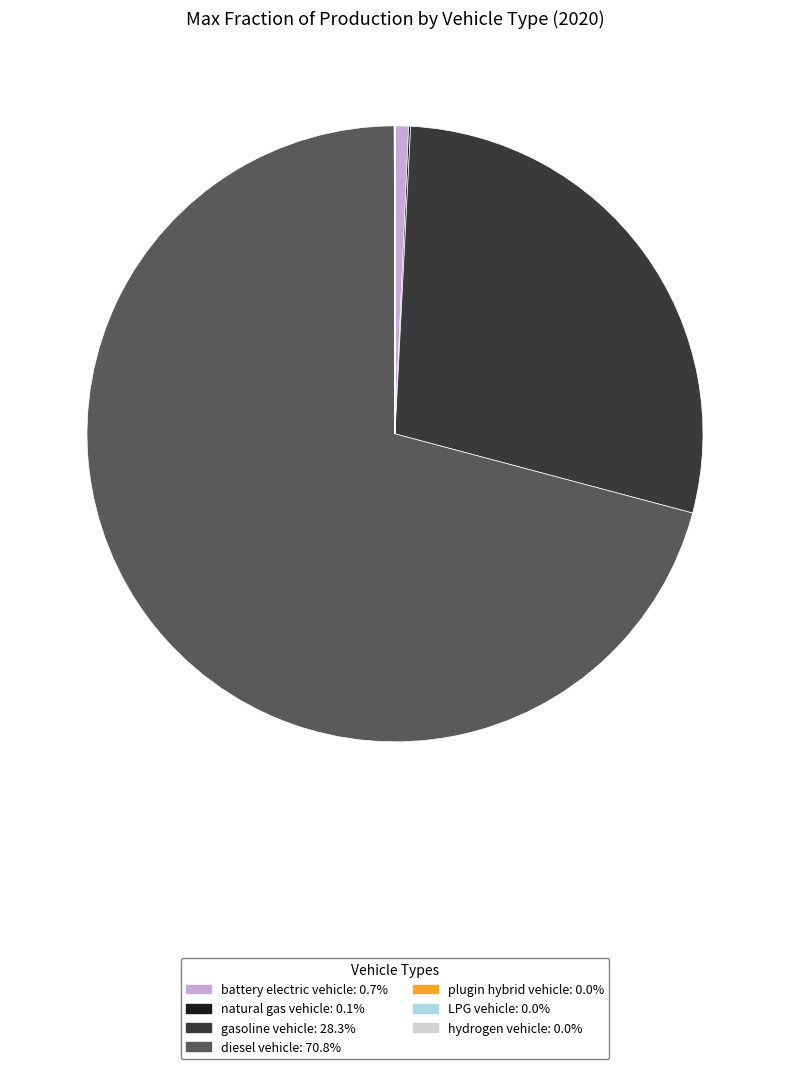

Which slice is the largest?

diesel vehicle